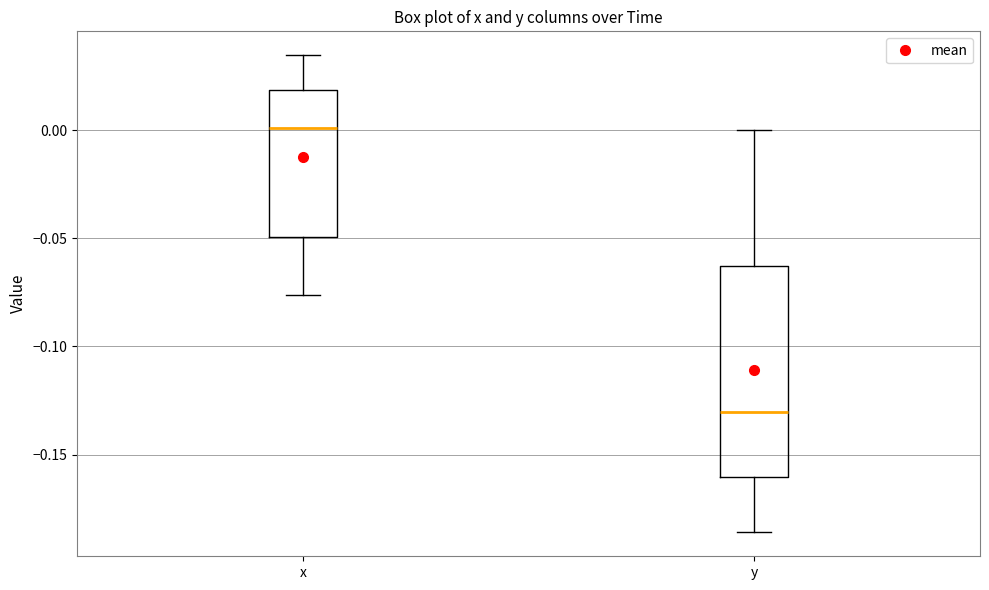

Which box is the tallest, from its lower edge to its upper edge?

y